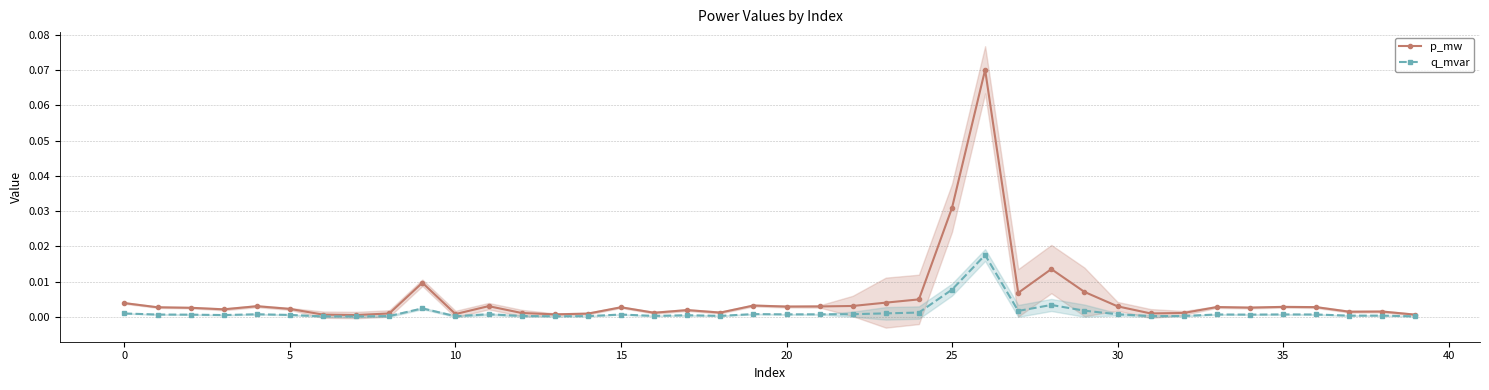

True or false: q_mvar has more than 1 interior local peaks.

True